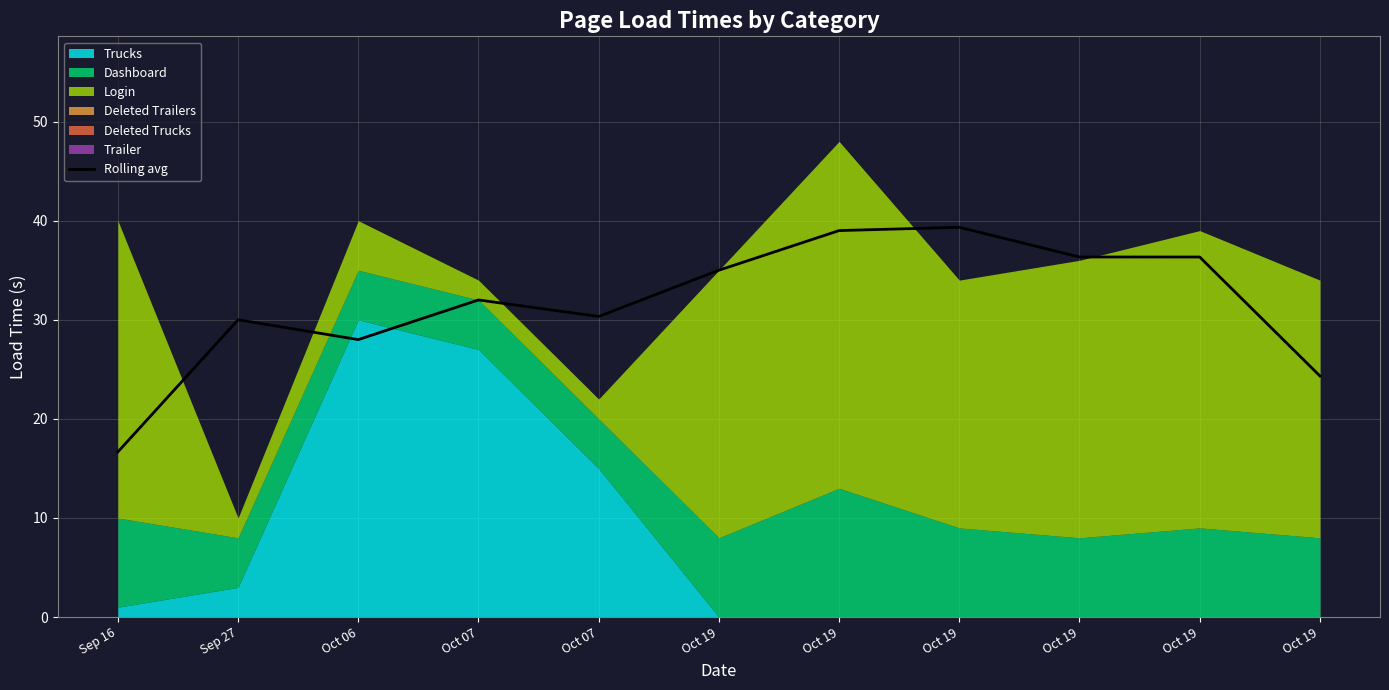

Which category has the highest value across all series?

Oct 19